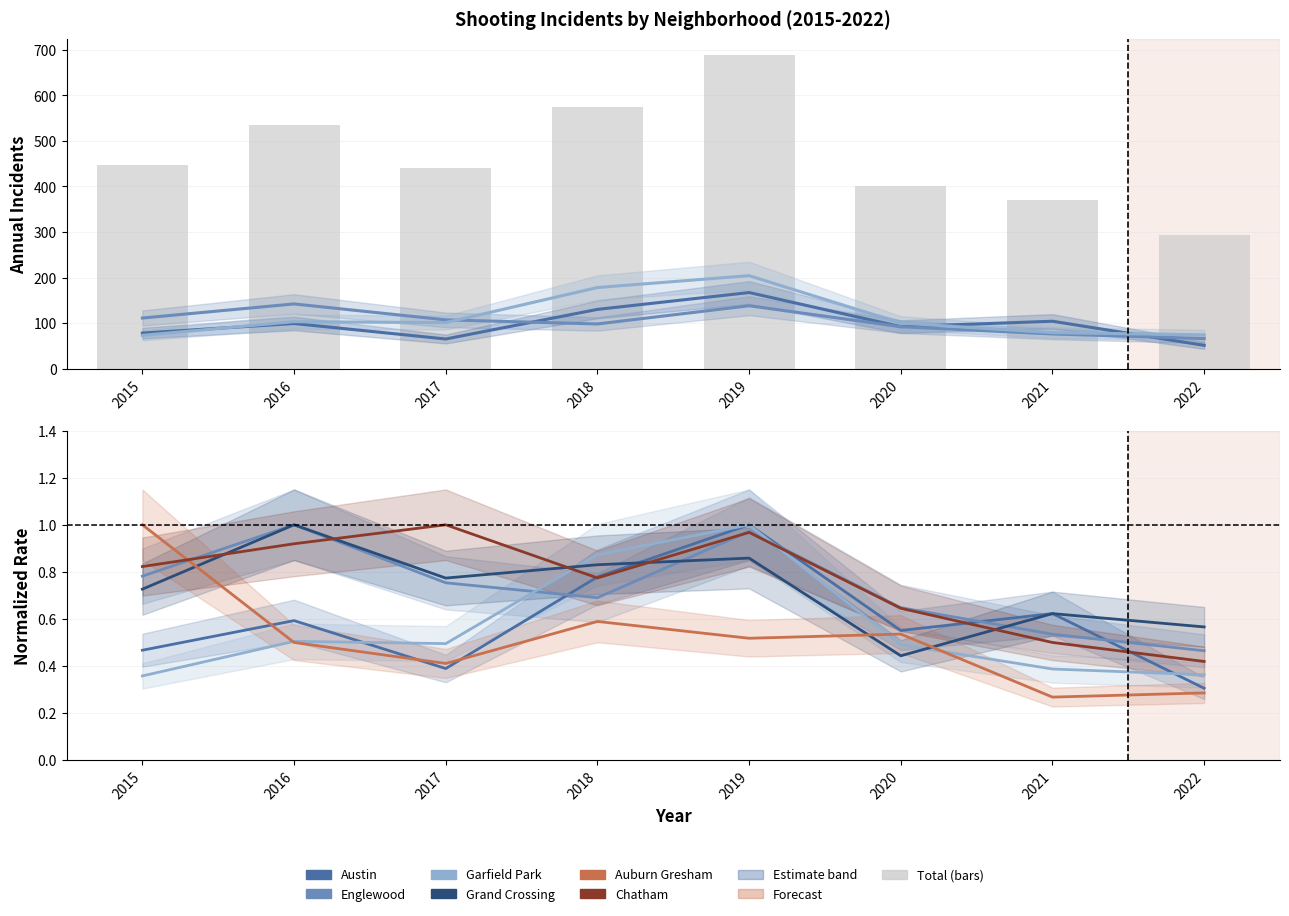

Are the bars grouped side by side (vs. stacked)?

Yes